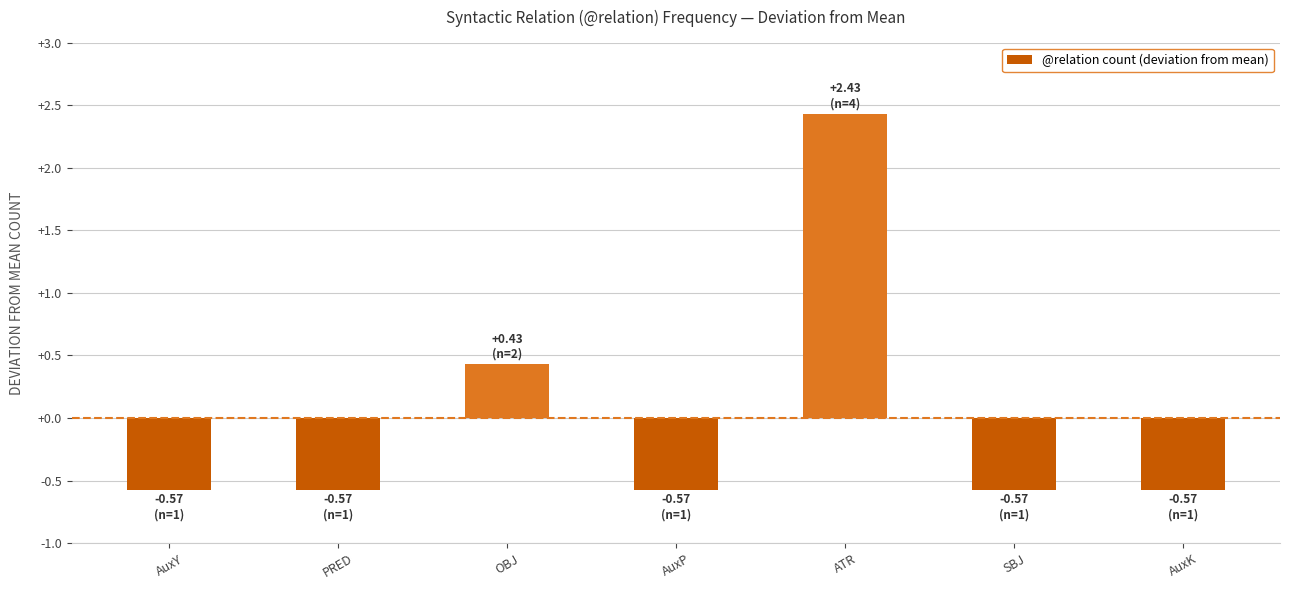

Reading right to left, transcribe all the data shown in this chart.

AuxK=-0.6	SBJ=-0.6	ATR=2.4	AuxP=-0.6	OBJ=0.4	PRED=-0.6	AuxY=-0.6